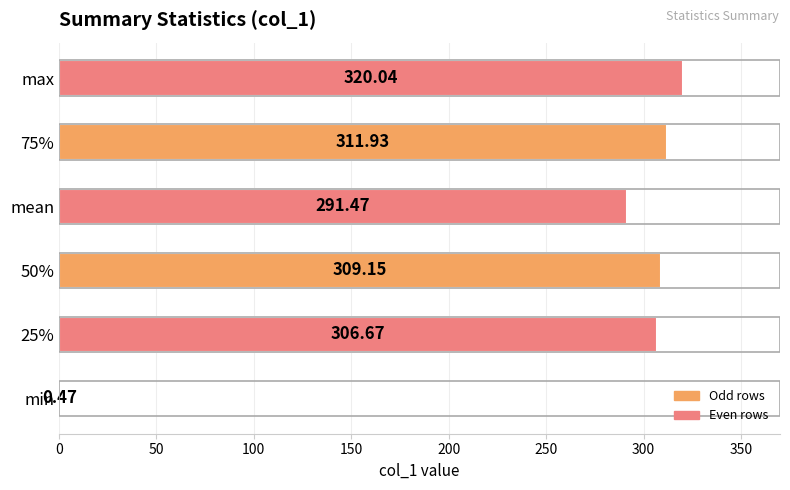

Which category has the highest value across all series?

max